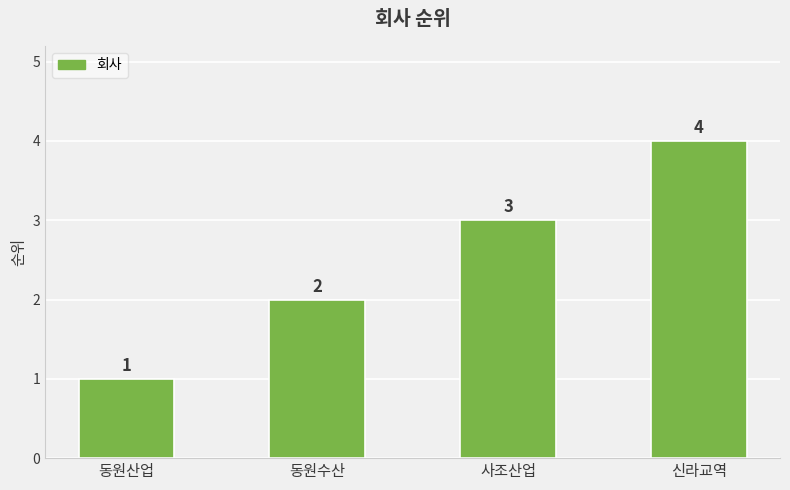

At which category does the chart reach its peak across all series?

신라교역